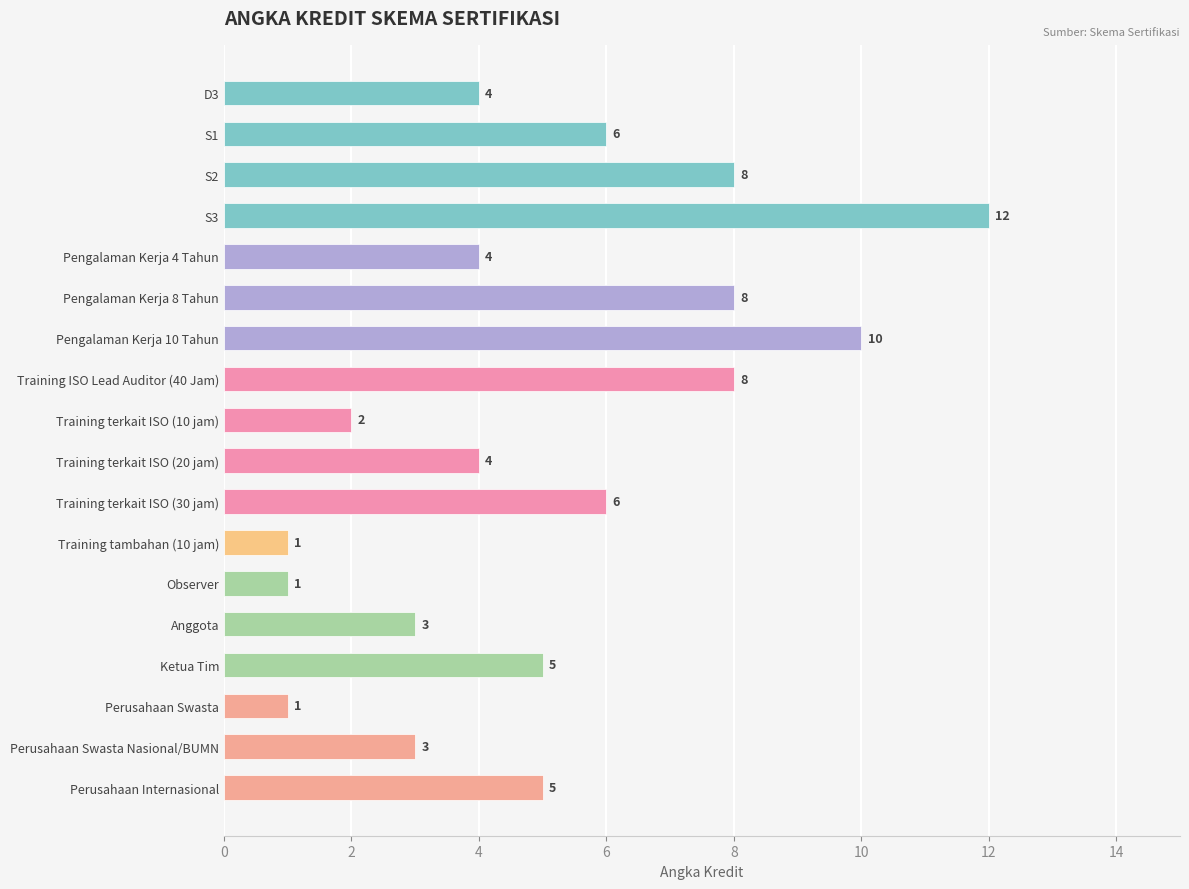

Approximately how many times larger is the value at Pengalaman Kerja 4 Tahun compared to Training terkait ISO (20 jam)?

1.0